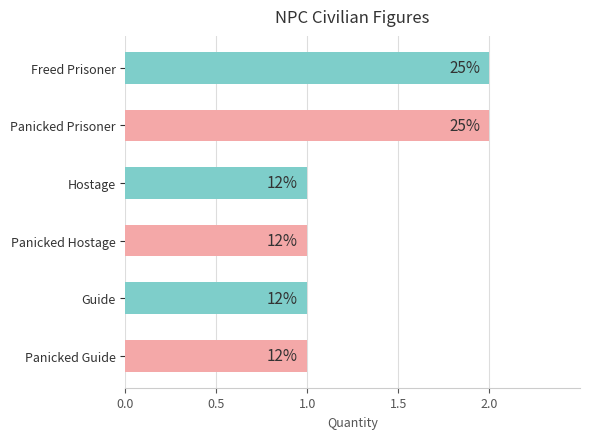

What is the minimum value shown in the chart?

1